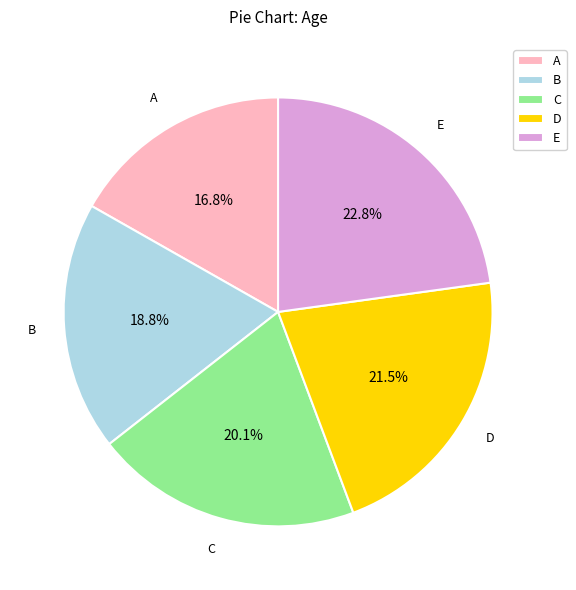

To the nearest percent, what is the combined percentage of D and E?

44%